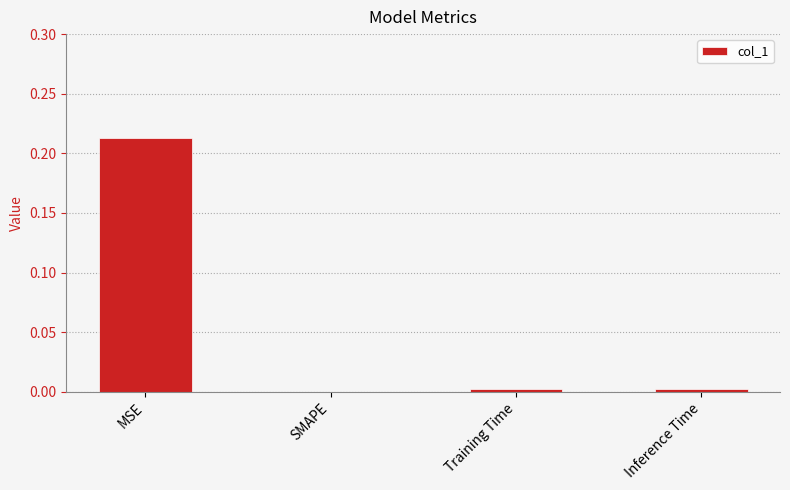

At which category does the chart reach its peak across all series?

MSE